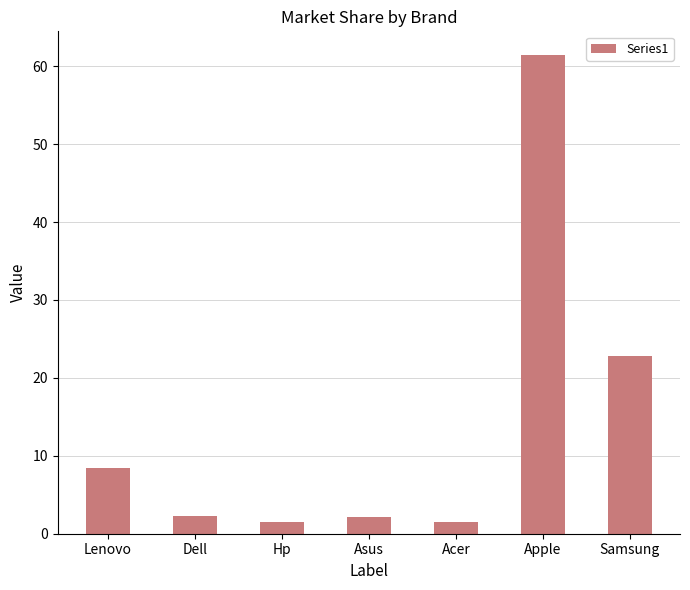

How many data points does each series have?

7